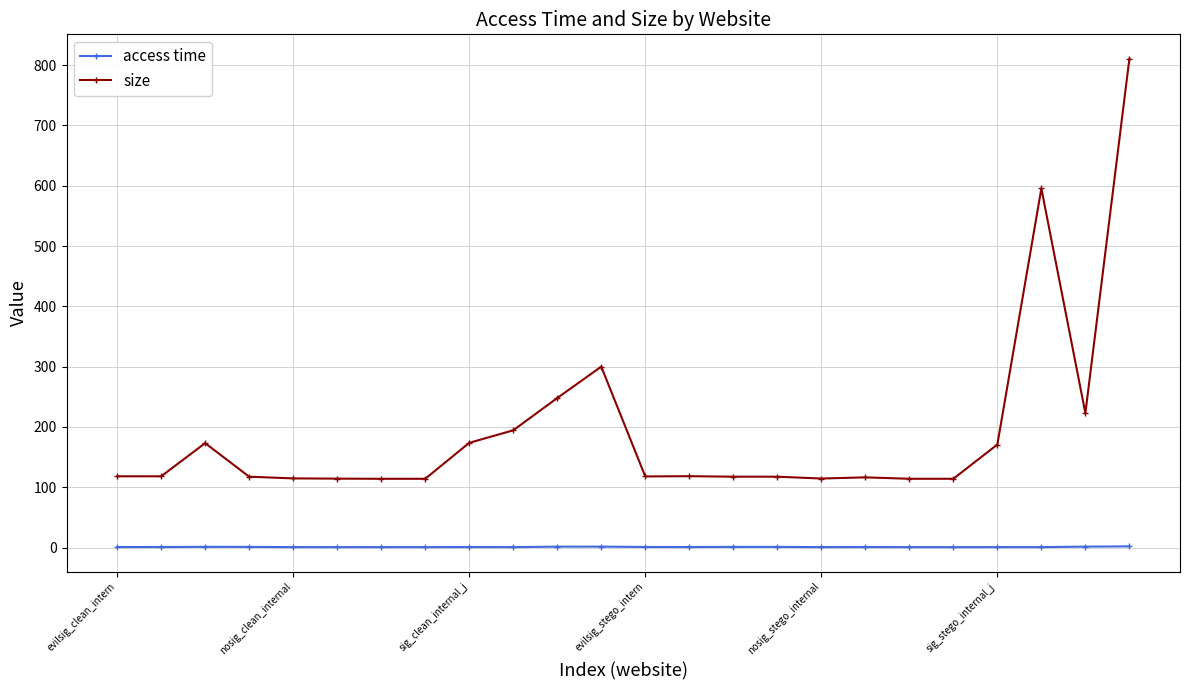

What is the sum of all access time values?

22.7